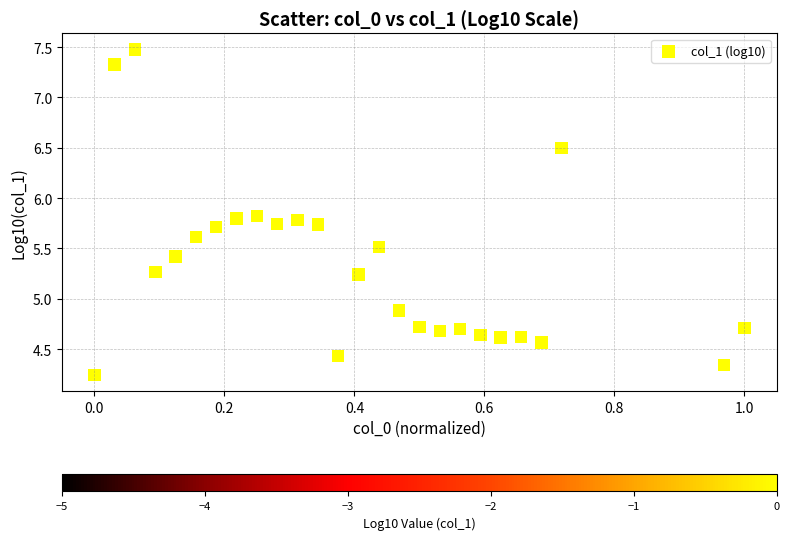

What is the range of X values (max minus min)?

1.0